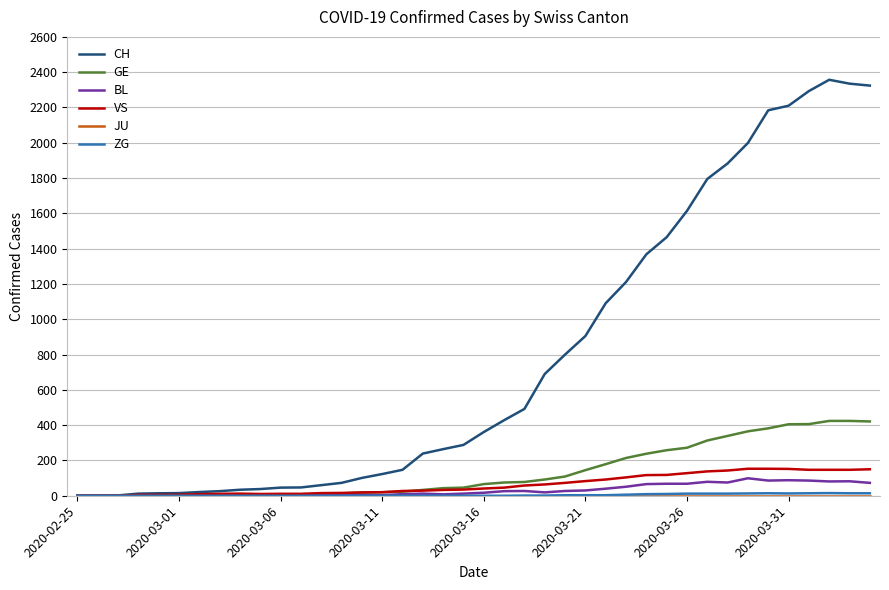

Which series has the widest spread of values?

CH